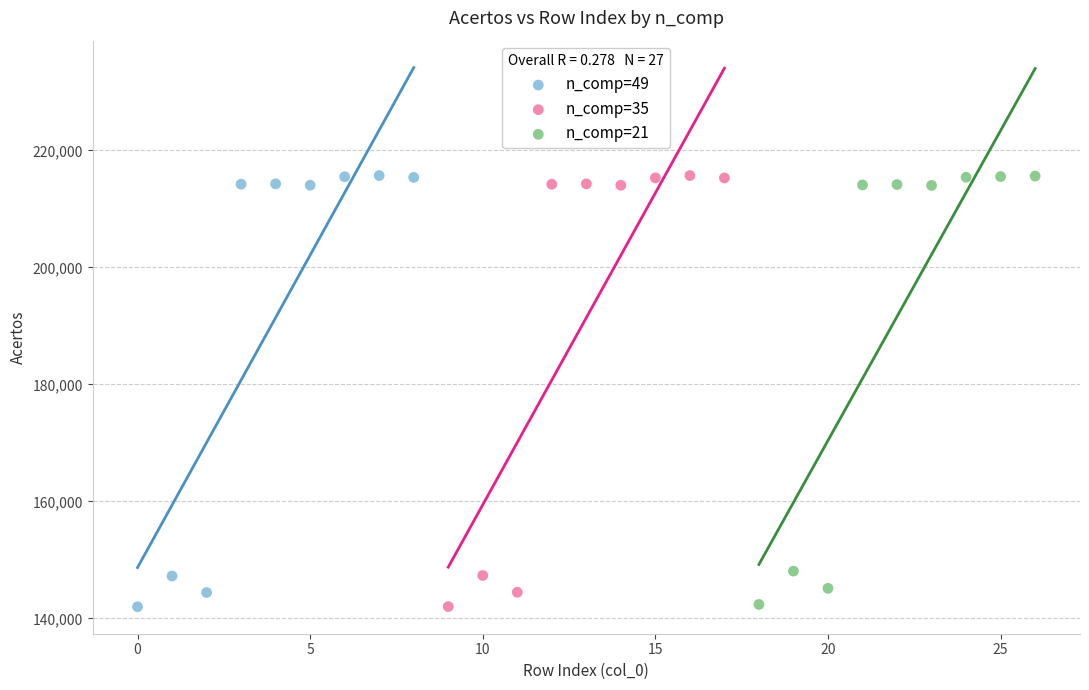

Which series has the widest spread of Y values?

n_comp=49